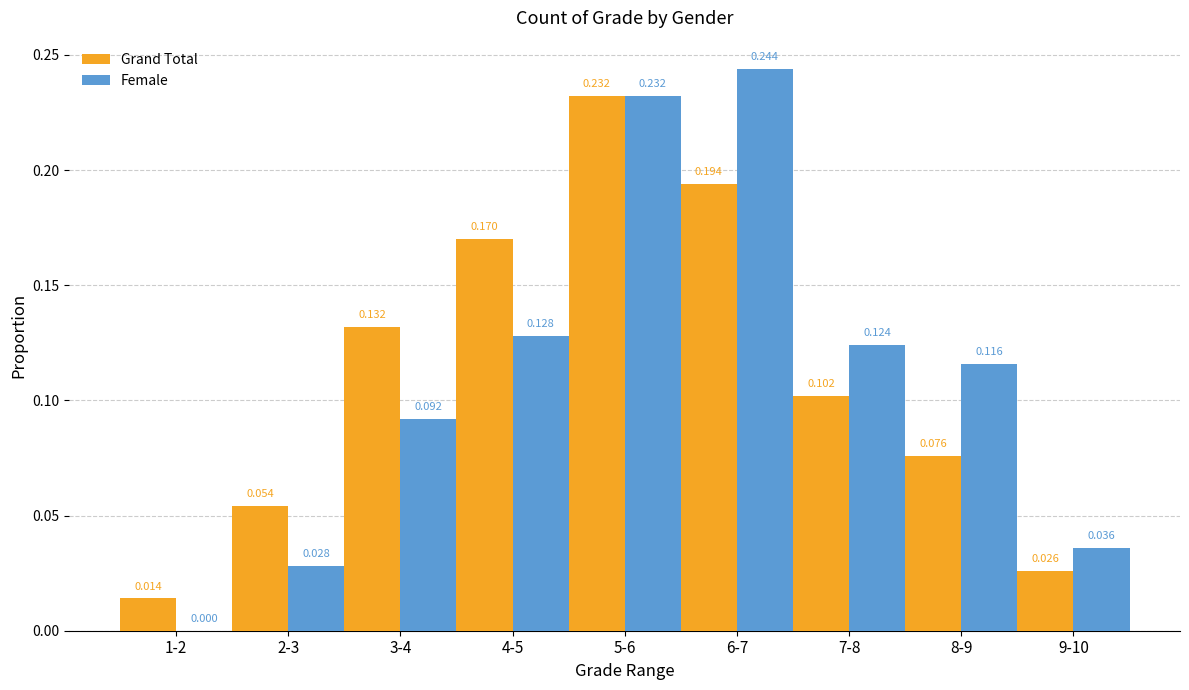

Which series changed the most between 5-6 and 9-10?

Grand Total